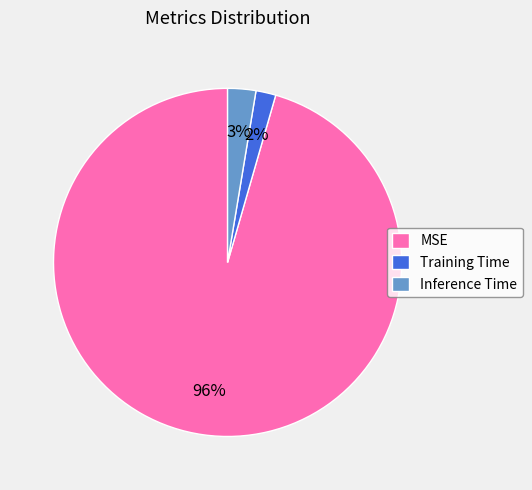

To the nearest percent, what portion does Inference Time represent?

3%